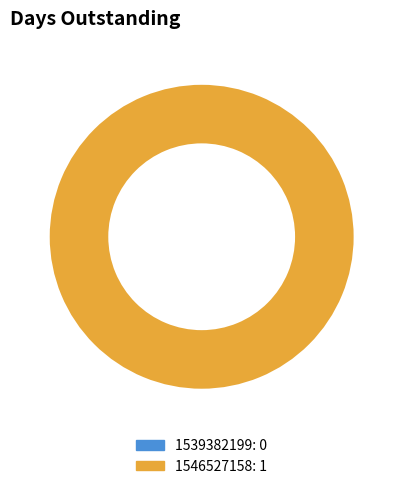

What is the largest slice in the pie chart?

1546527158